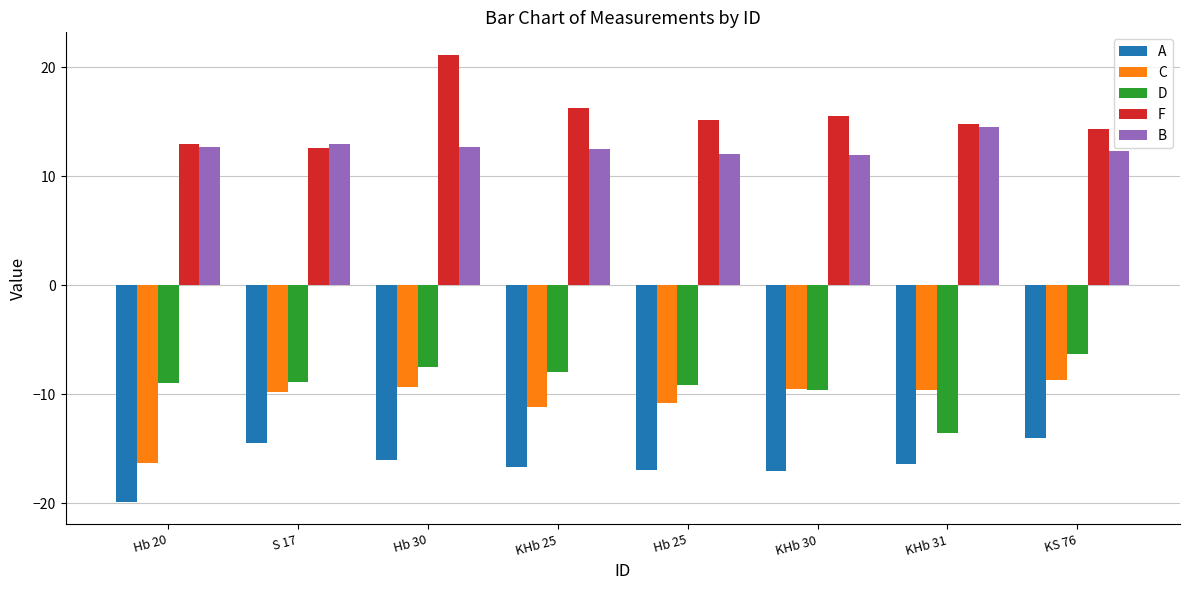

Between Hb 20 and S 17, which series saw the biggest shift?

C